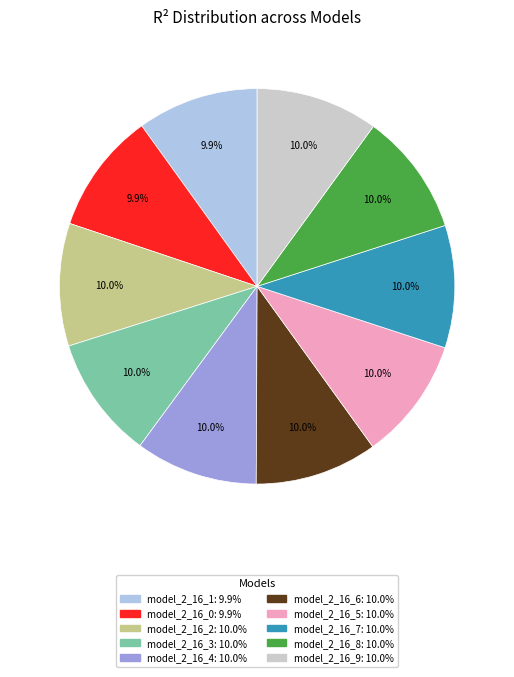

How much of the chart is everything except model_2_16_1?

90.1%